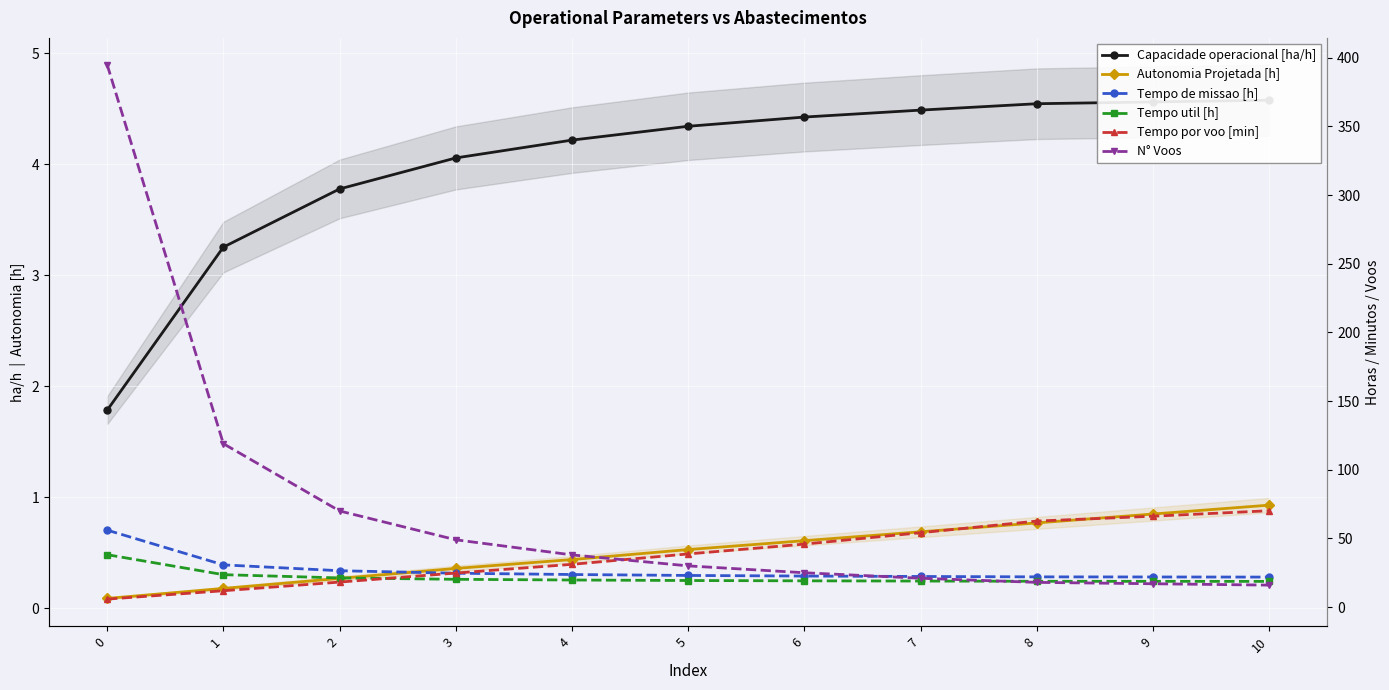

Reading left to right, what are all the values shown in this chart?

Capacidade operacional [ha/h]: 1.8	3.3	3.8	4.1	4.2	4.3	4.4	4.5	4.5	4.6	4.6
Autonomia Projetada [h]: 0.1	0.2	0.3	0.4	0.4	0.5	0.6	0.7	0.8	0.8	0.9
Tempo de missao [h]: 56.0	30.7	26.5	24.7	23.7	23.0	22.6	22.3	22.0	21.9	21.9
Tempo util [h]: 38.2	23.6	21.2	20.2	19.7	19.4	19.1	19.0	18.8	18.8	18.7
Tempo por voo [min]: 5.8	11.9	18.2	24.8	31.1	38.7	45.9	54.2	62.6	66.2	70.2
N° Voos: 395.0	119.0	70.0	49.0	38.0	30.0	25.0	21.0	18.0	17.0	16.0